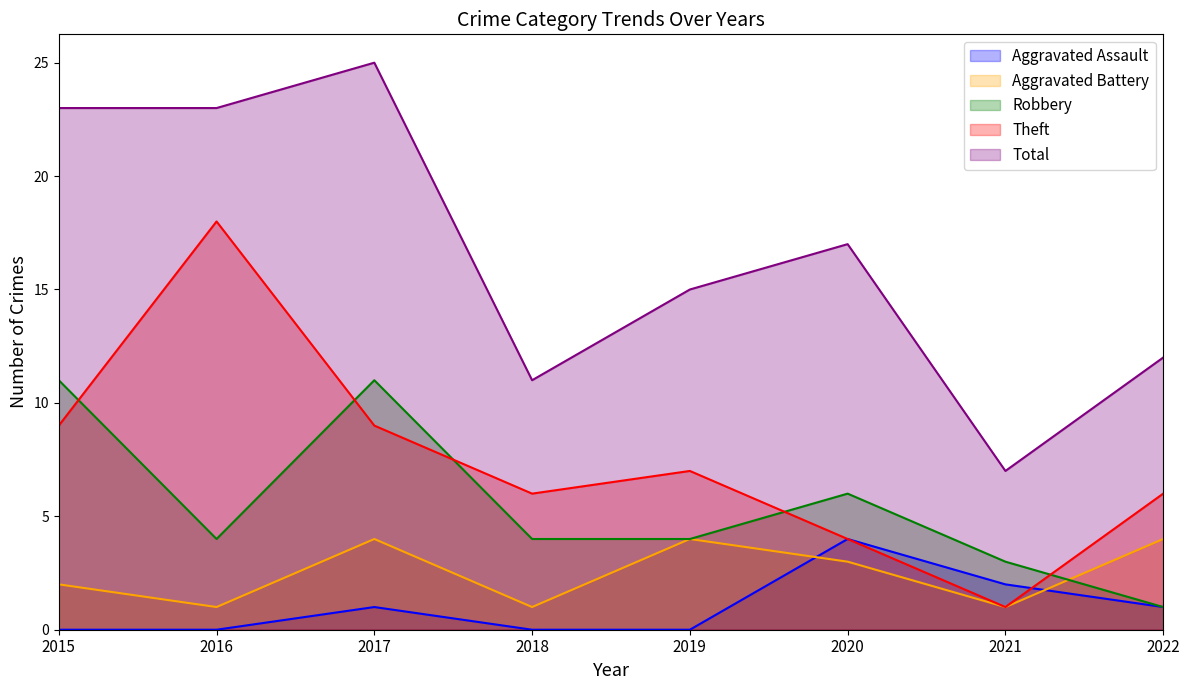

Reading left to right, what are all the values shown in this chart?

Aggravated Assault: 2015=0	2016=0	2017=1	2018=0	2019=0	2020=4	2021=2	2022=1
Aggravated Battery: 2015=2	2016=1	2017=4	2018=1	2019=4	2020=3	2021=1	2022=4
Robbery: 2015=11	2016=4	2017=11	2018=4	2019=4	2020=6	2021=3	2022=1
Theft: 2015=9	2016=18	2017=9	2018=6	2019=7	2020=4	2021=1	2022=6
Total: 2015=23	2016=23	2017=25	2018=11	2019=15	2020=17	2021=7	2022=12